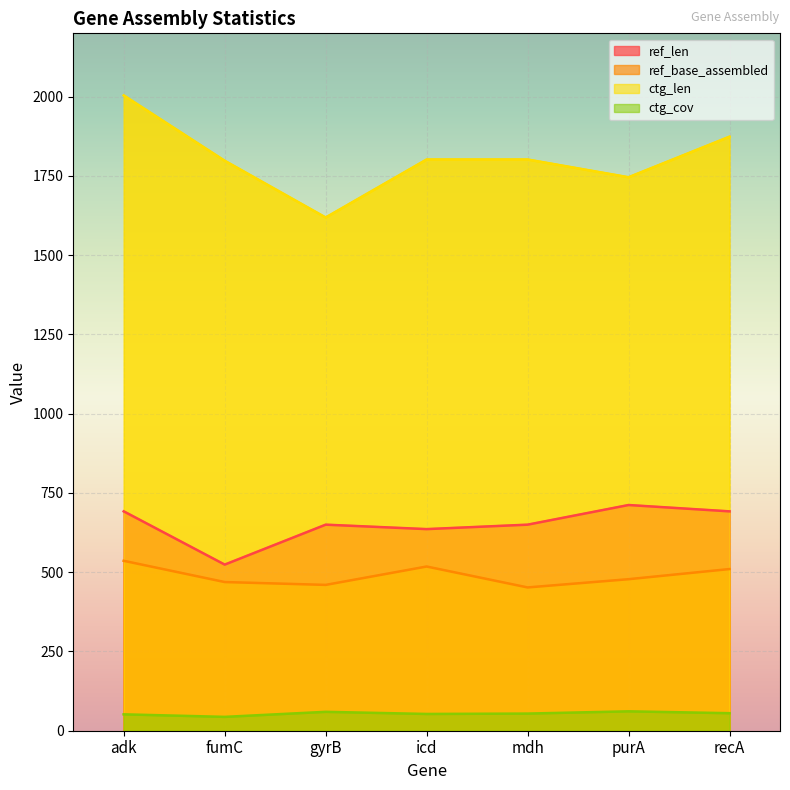

Rank the categories by ref_len value from lowest to highest.

fumC, icd, gyrB, mdh, adk, recA, purA